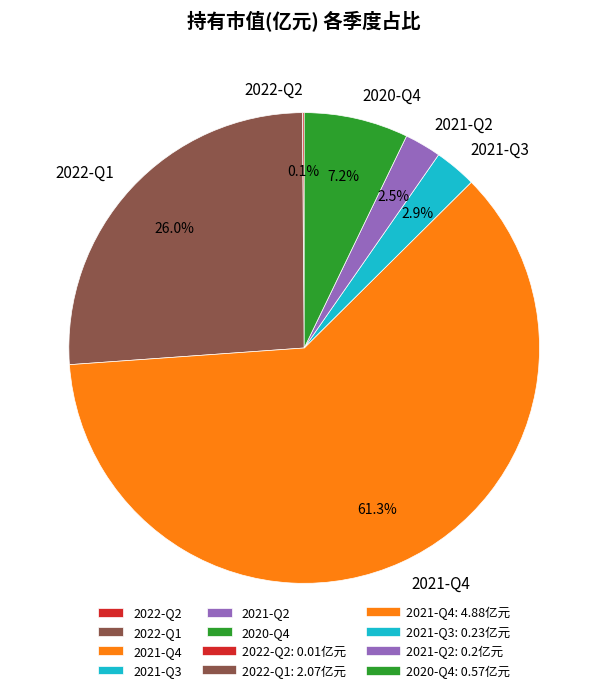

Combined, what portion of the pie is 2021-Q3 and 2020-Q4?

10.1%